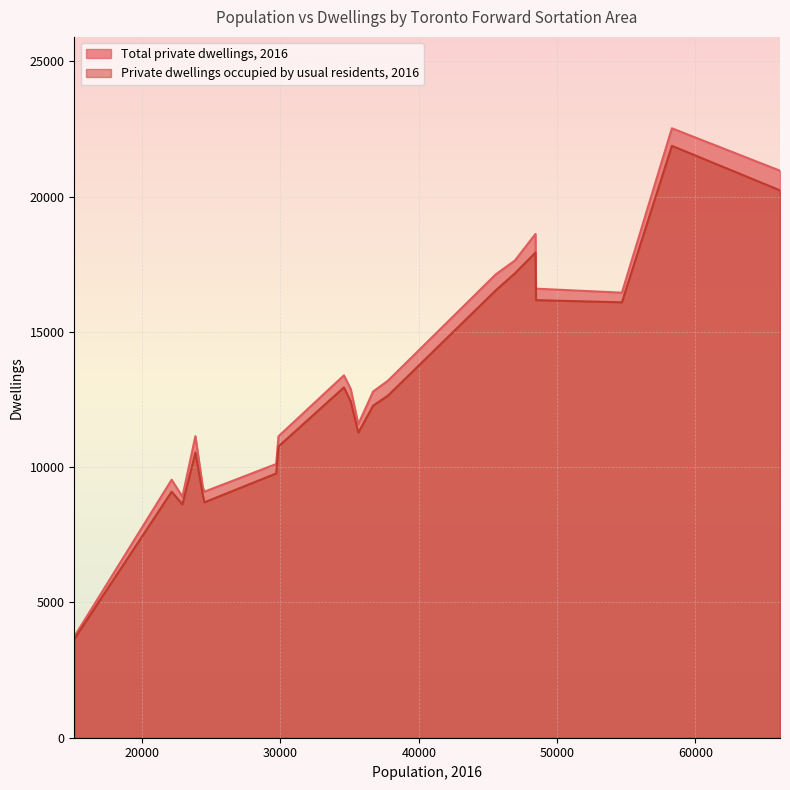

At how many categories does at least one series exceed 6033?

19